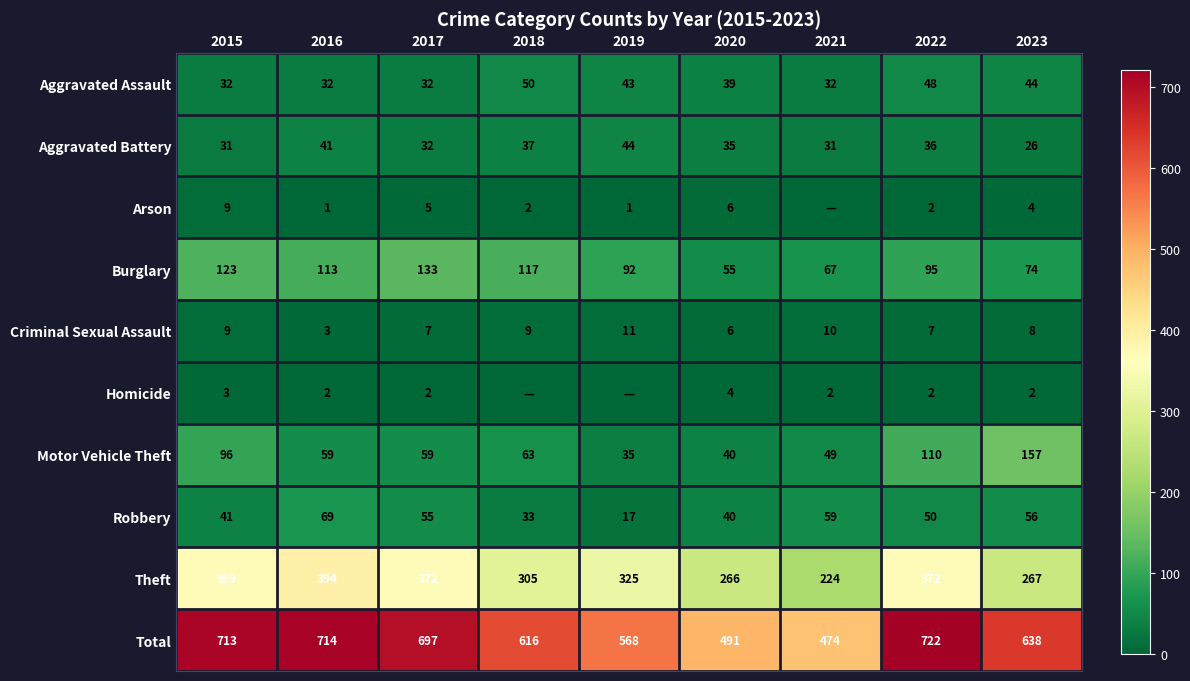

How many data points does each series have?

9